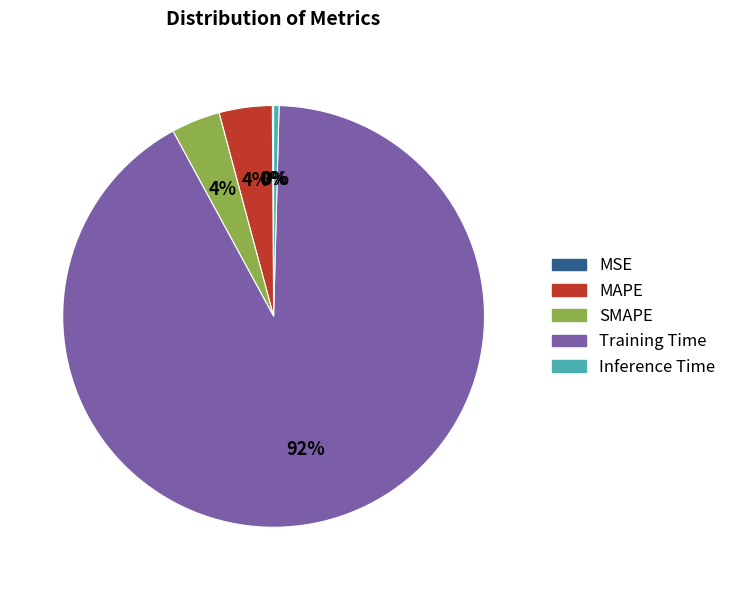

Is the sum of SMAPE and Training Time greater than half?

Yes